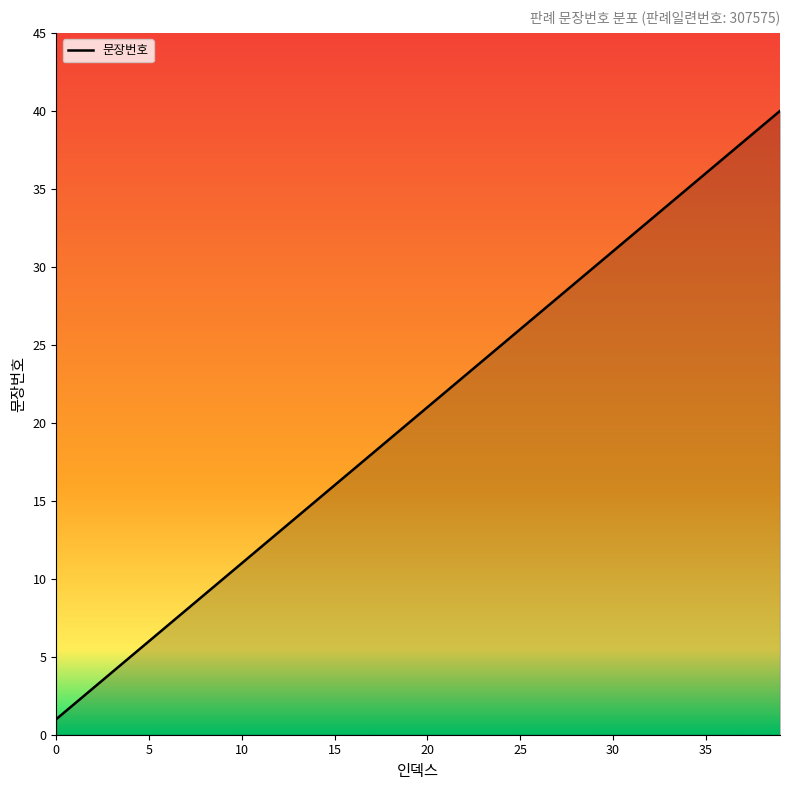

How many lines are shown in the chart?

1